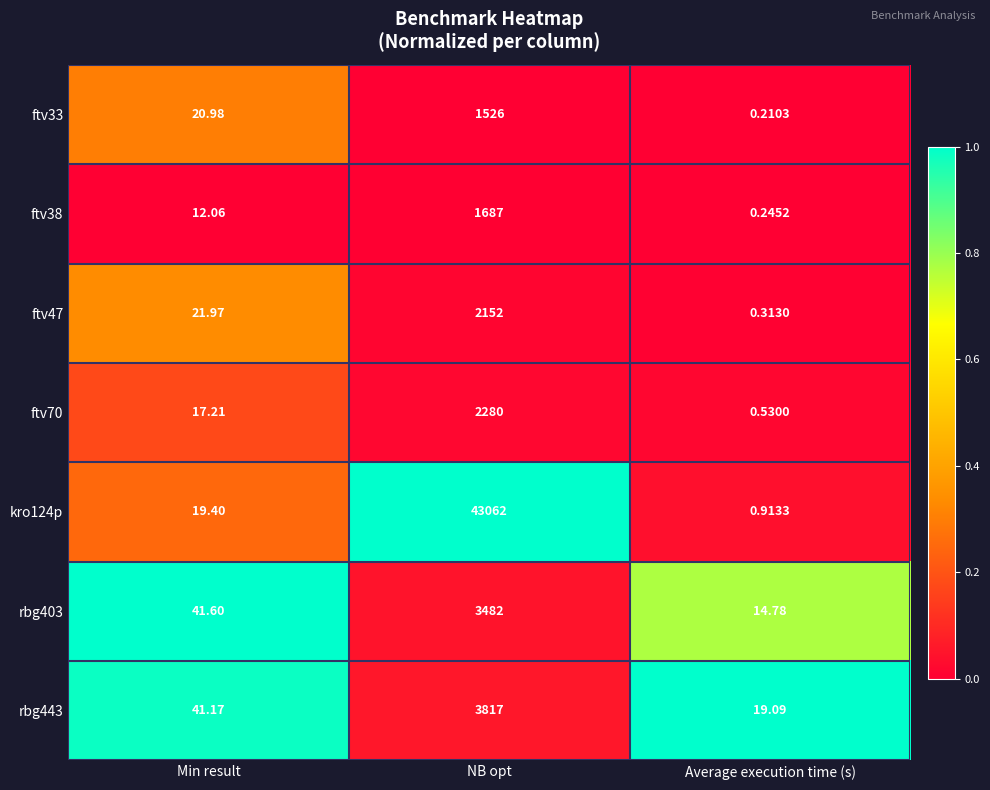

Where does the kro124p series first go above 19?

Min result